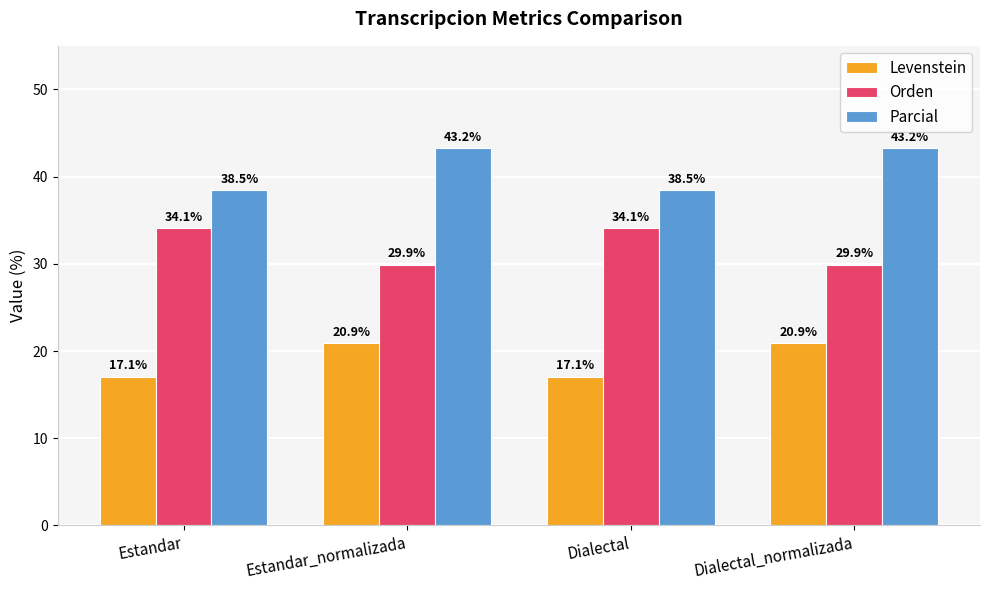

The Orden series shows 34.1 at Estandar. True or false?

True